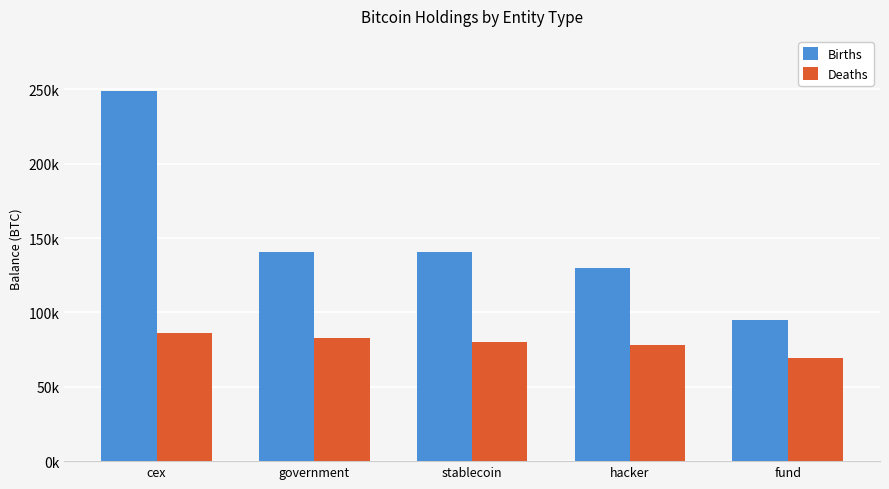

List the labels in order of Deaths value, smallest first.

fund, hacker, stablecoin, government, cex